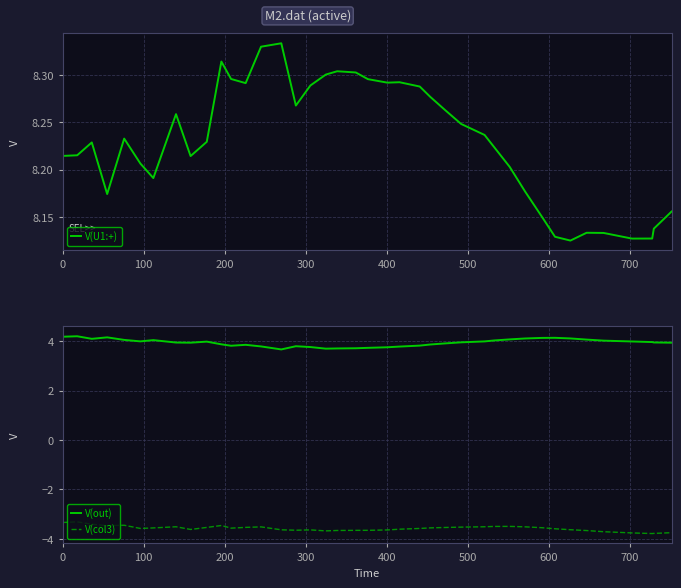

True or false: V(out) and V(col3) intersect in this chart.

False